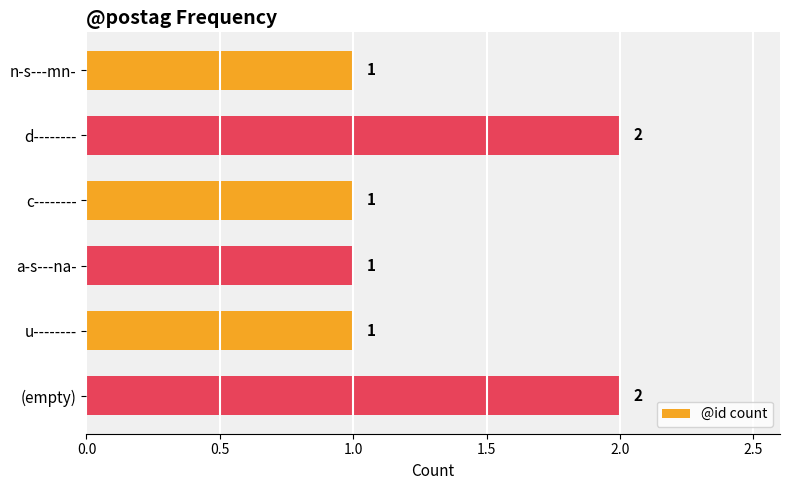

Count the values in the range 1 to 2.

6